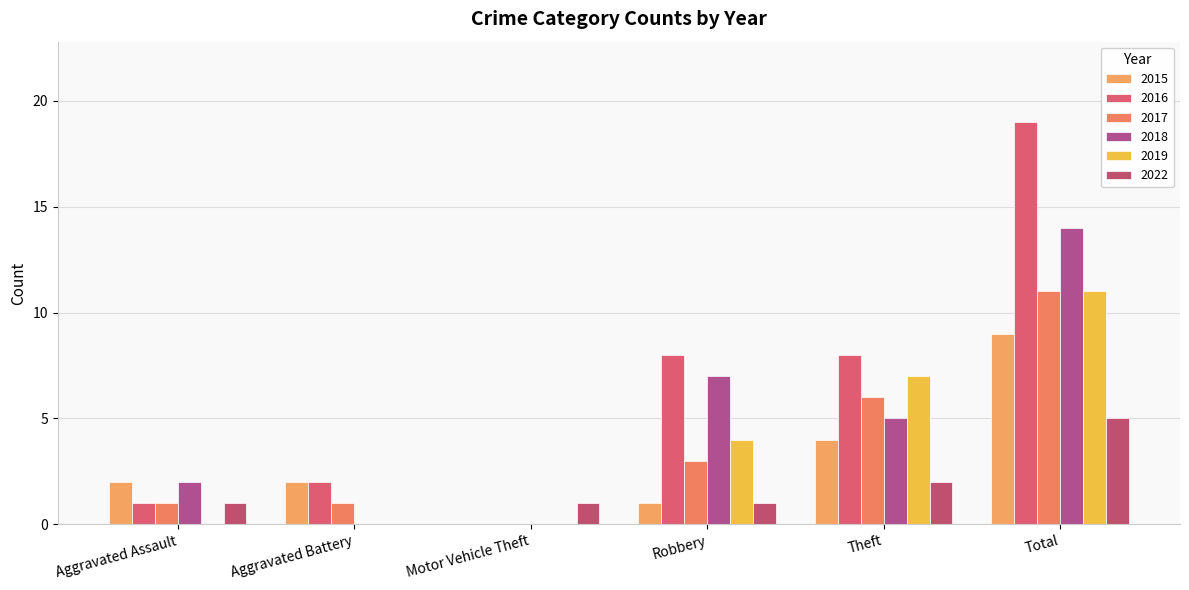

How many distinct data groups are displayed?

6